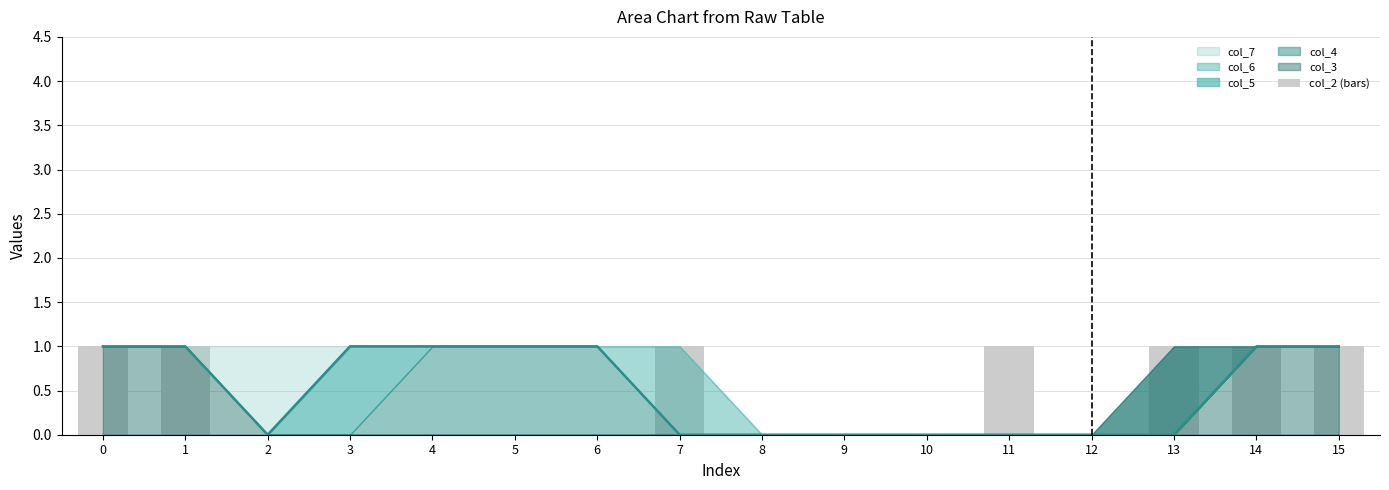

Does the chart contain any negative values?

No